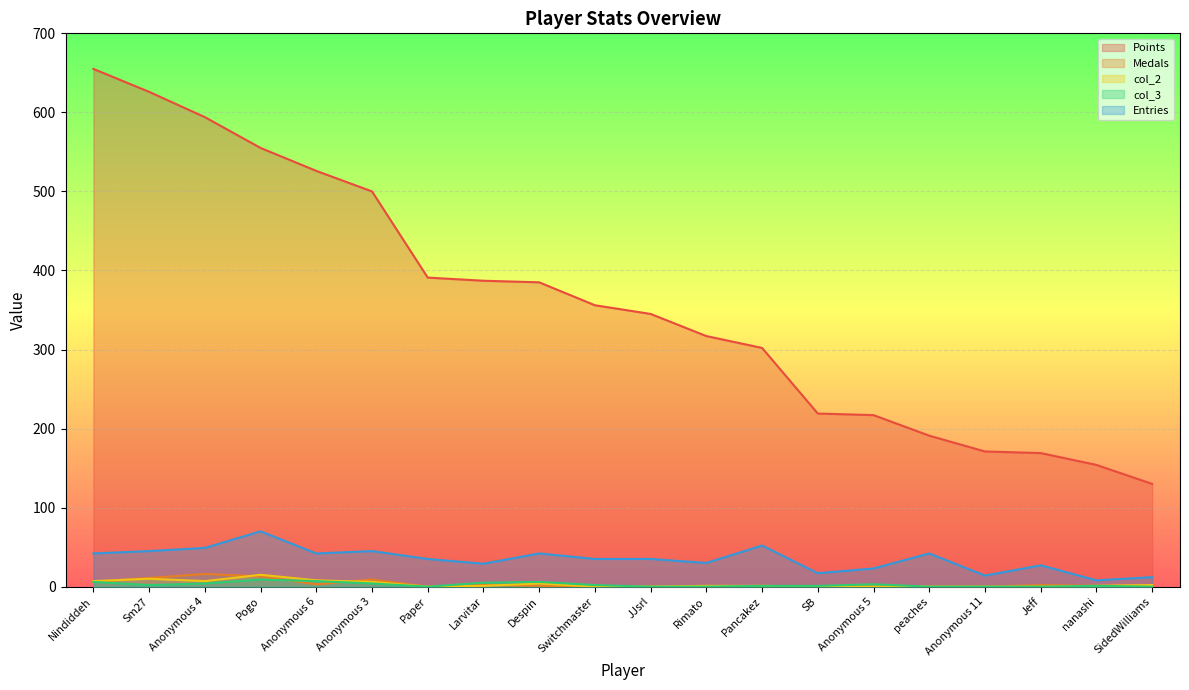

What is the value of the col_2 point at the 6th from the left?

6